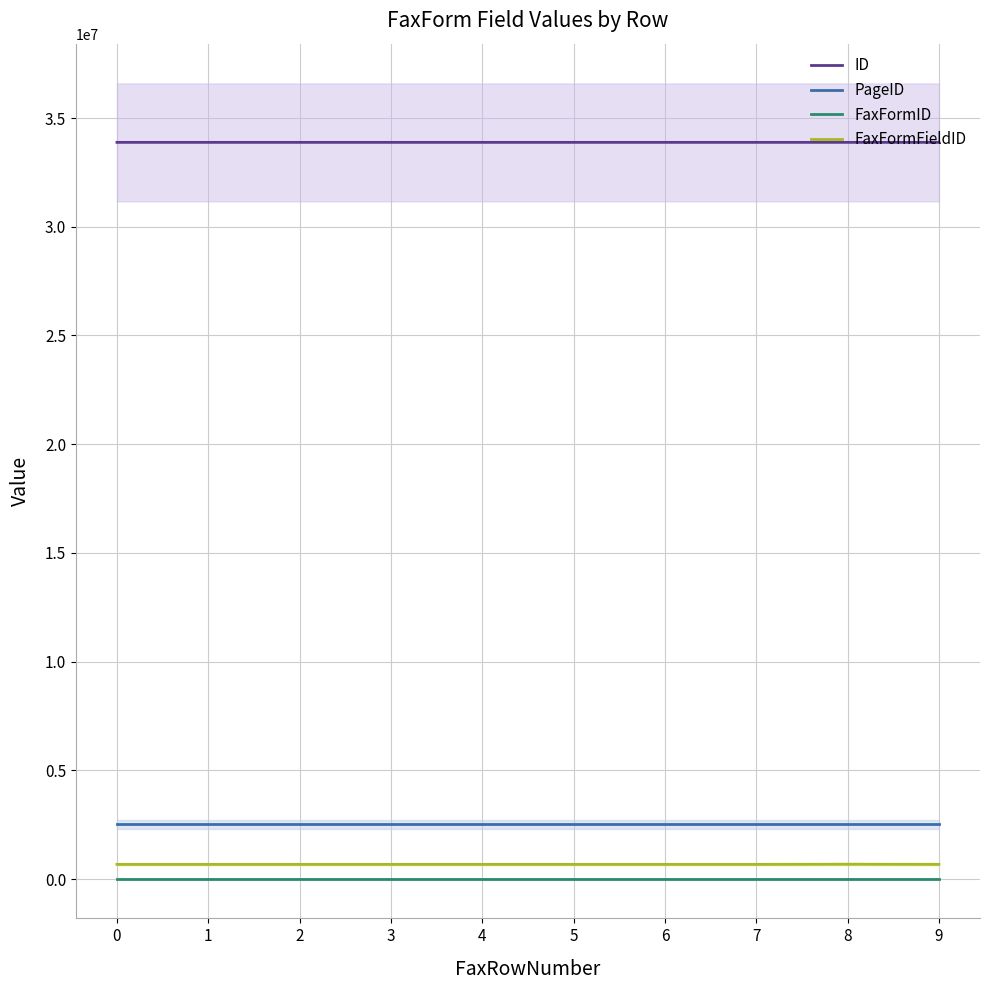

How many series are shown in this chart?

4